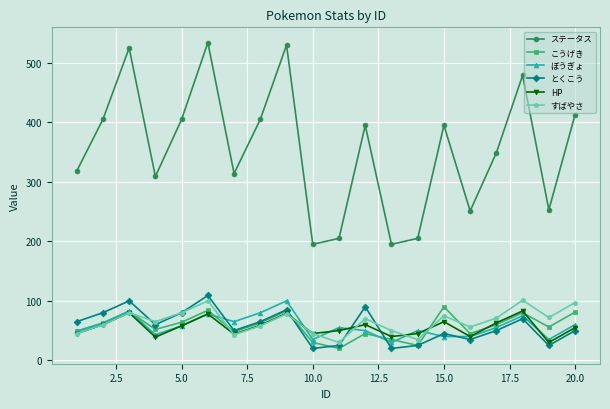

True or false: ぼうぎょ and とくこう intersect in this chart.

True